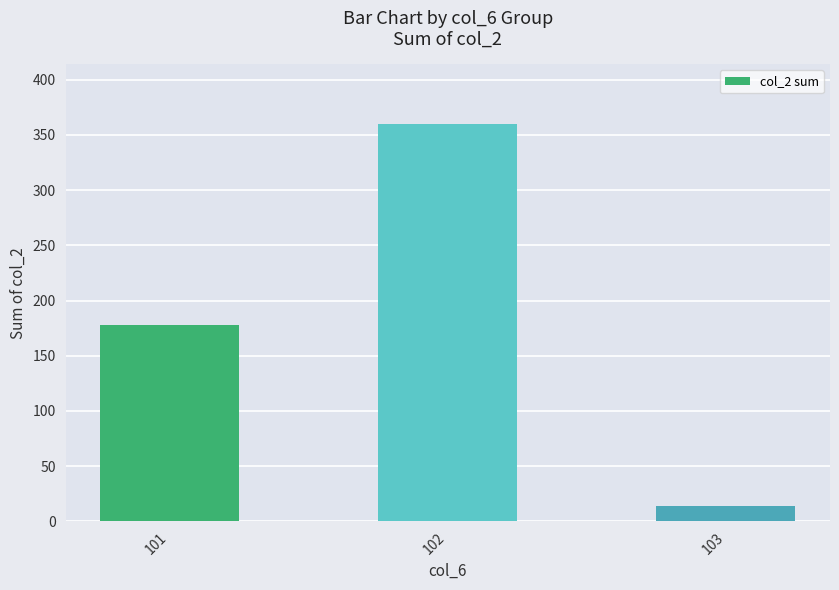

Rank the categories by value from highest to lowest.

102, 101, 103